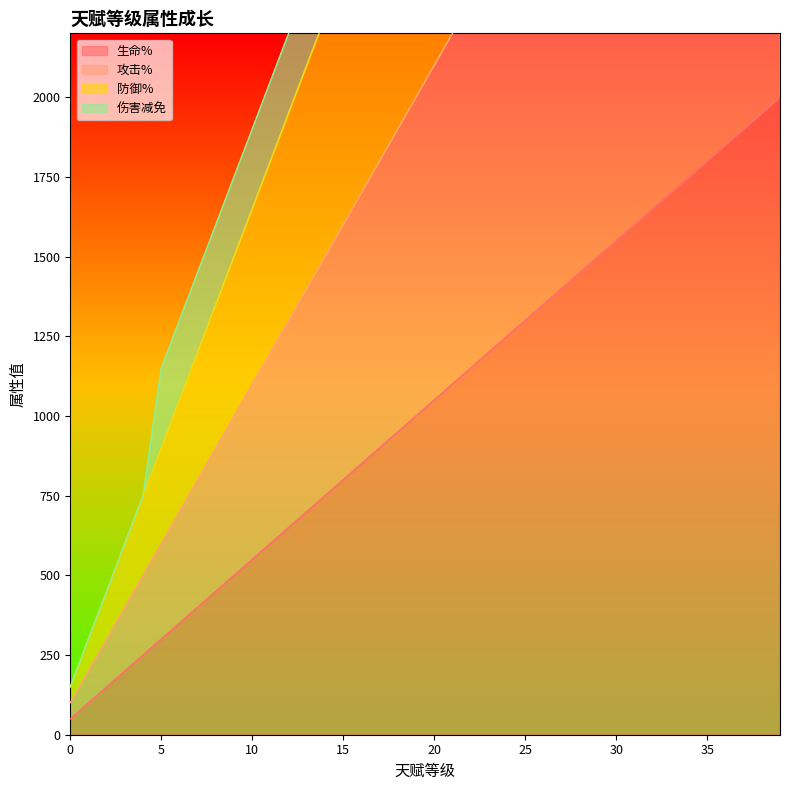

What is the difference between the 防御% values at 16 and 5?

1650